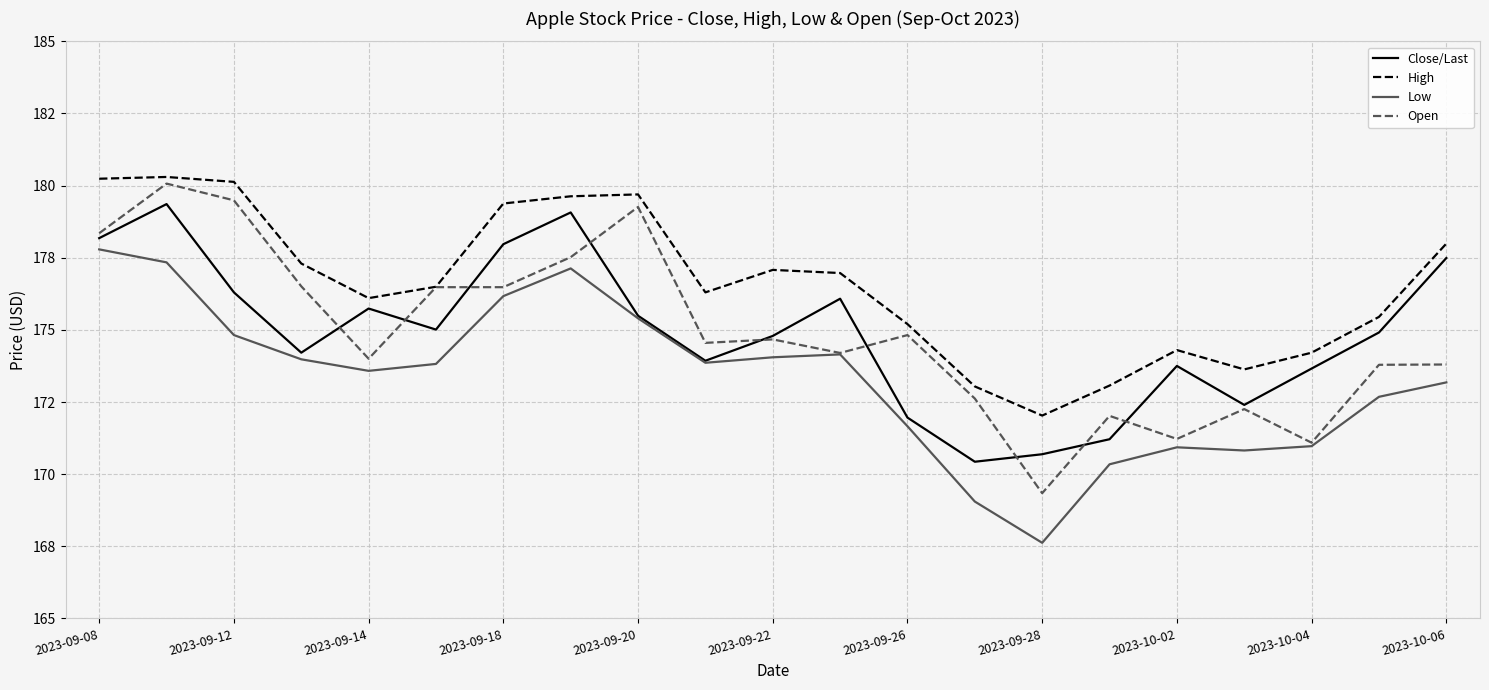

What are all the series names shown in the legend?

Close/Last, High, Low, Open